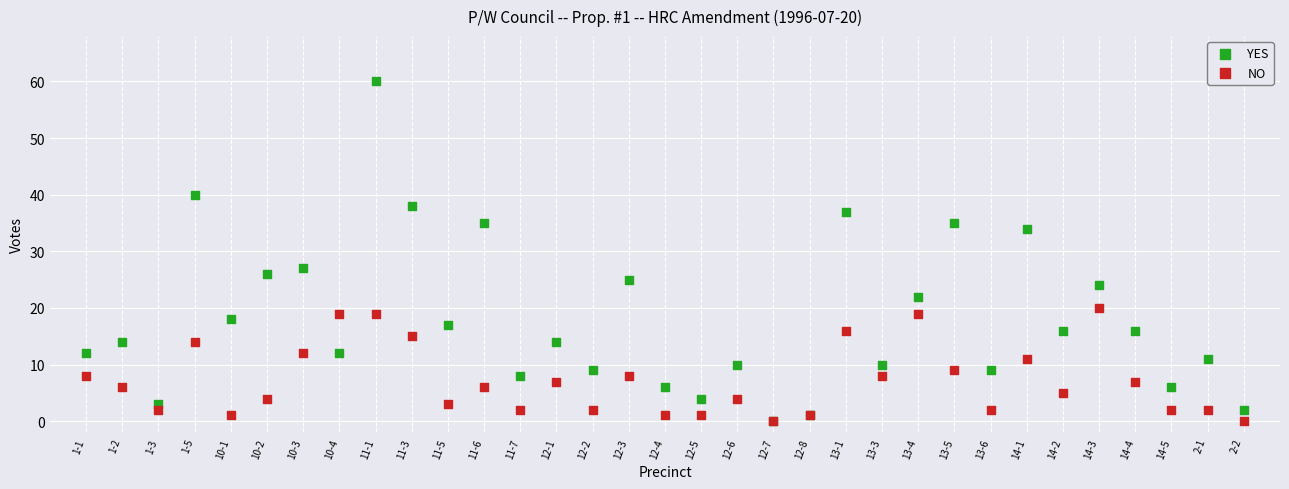

Which series has the largest Y range (max minus min)?

YES